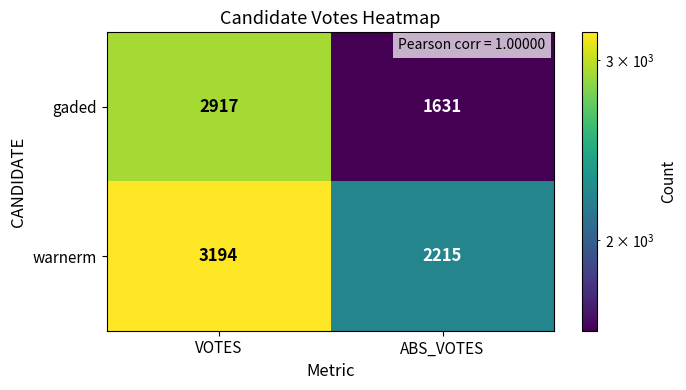

What is the total value across all series at ABS_VOTES?

3846